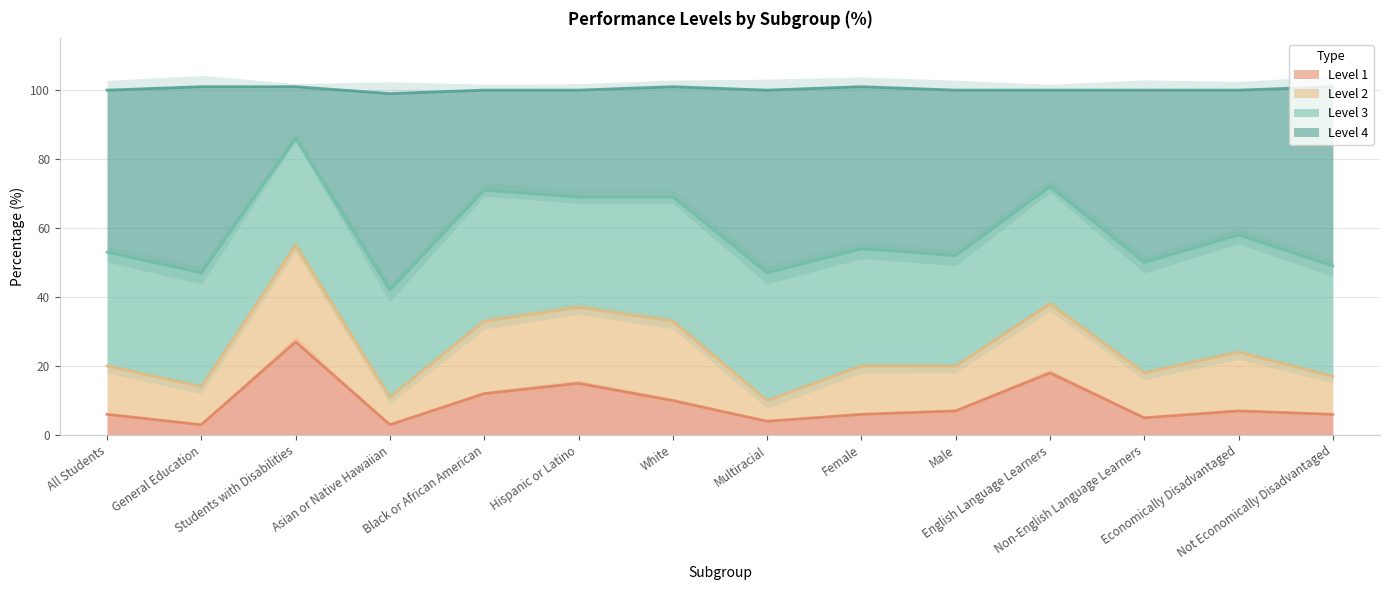

What is the minimum value for Level 1?

3